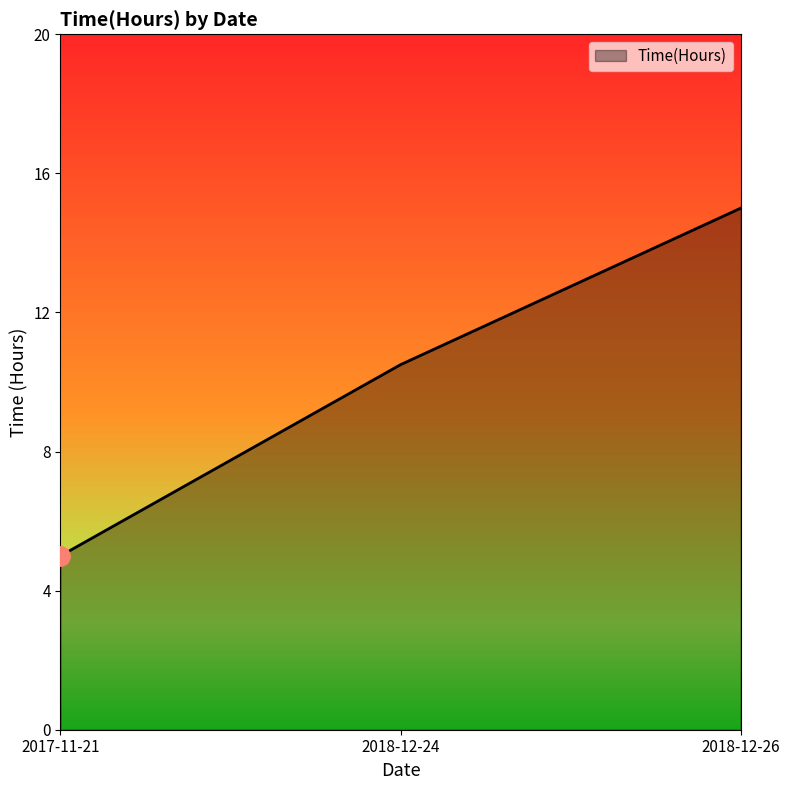

What is the sum of the values at 2018-12-24 and 2018-12-26?

25.5